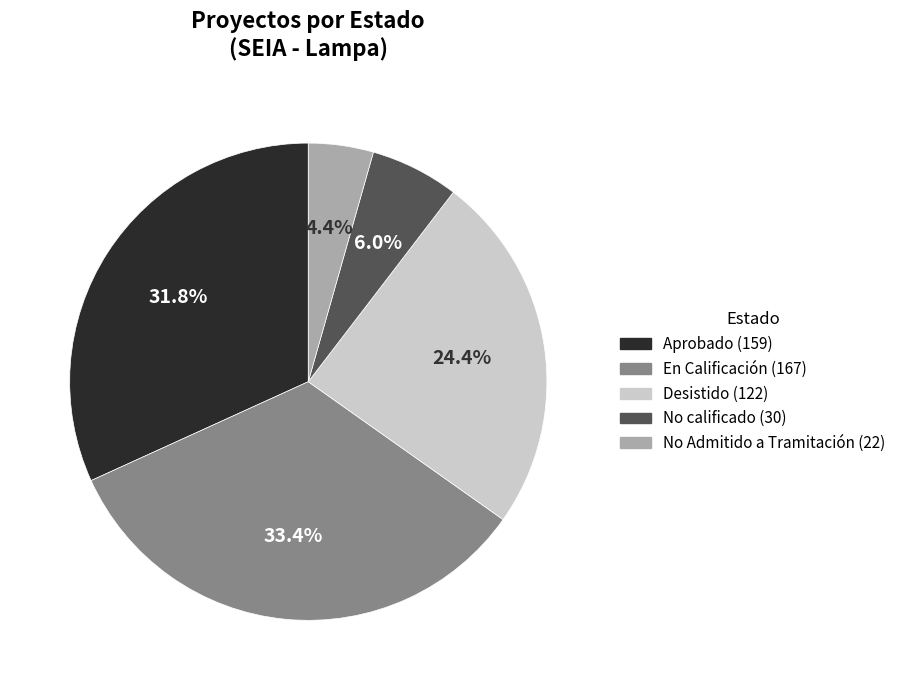

Does any single category account for the majority?

No